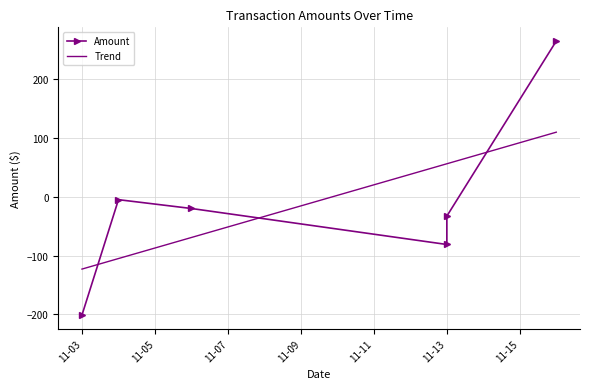

The value at 2023-11-16 is 264.6. True or false?

True